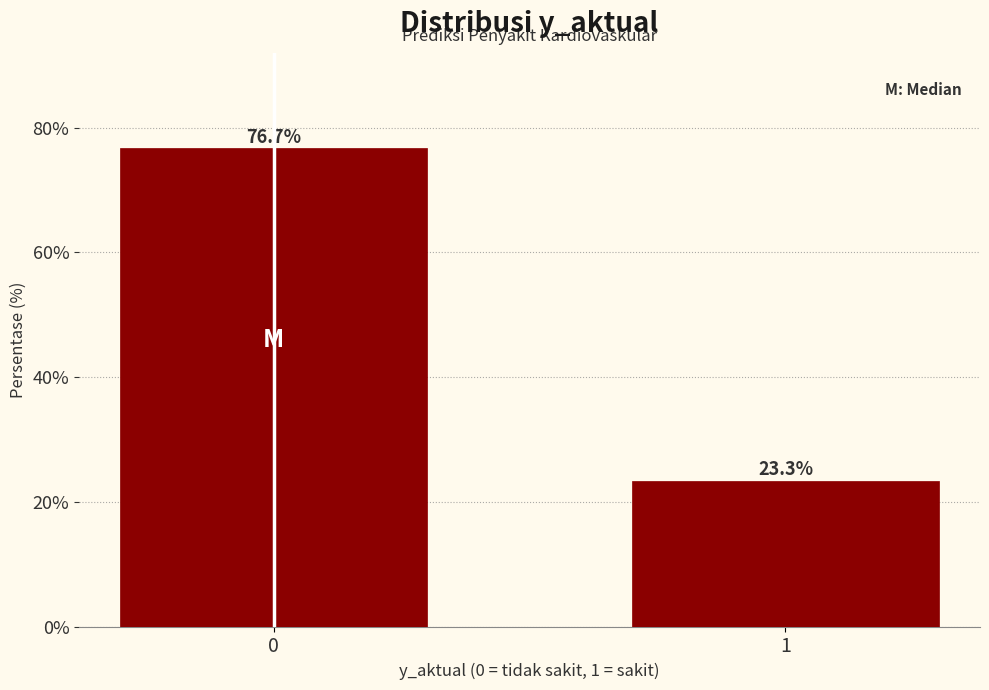

Reading right to left, list all the values displayed in this chart.

23.3	76.7